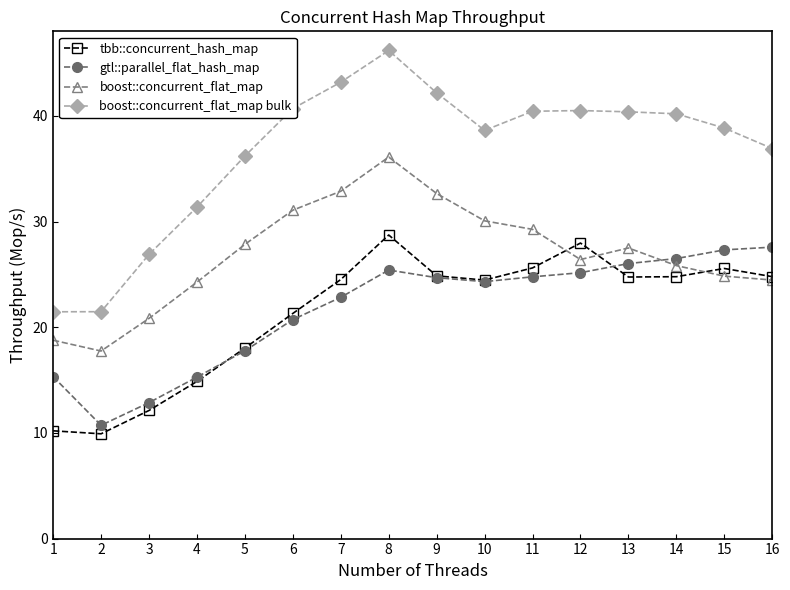

Which label corresponds to the largest value in the chart?

8